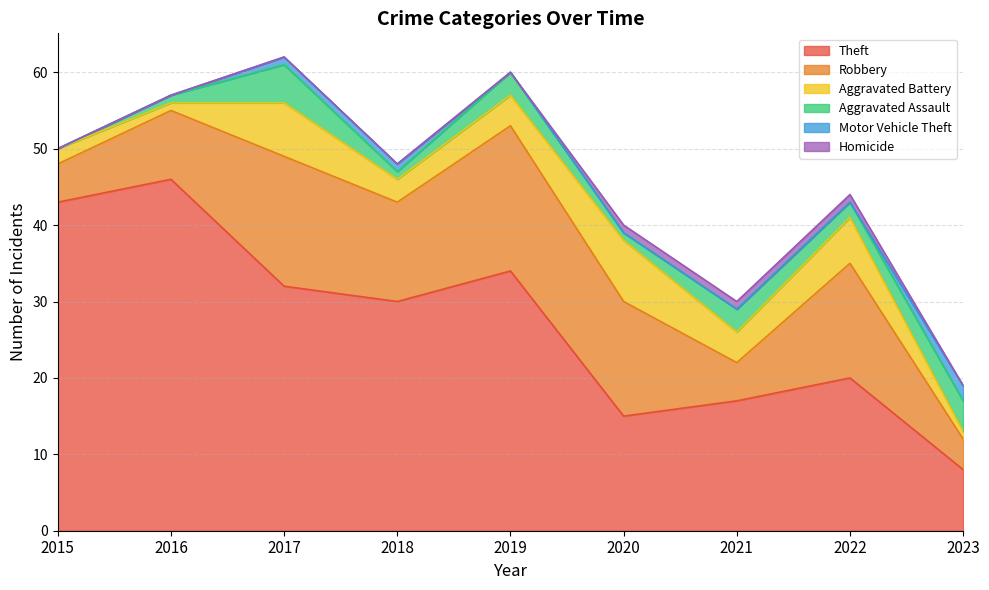

Count the Aggravated Assault values in the range 1 to 3.

6